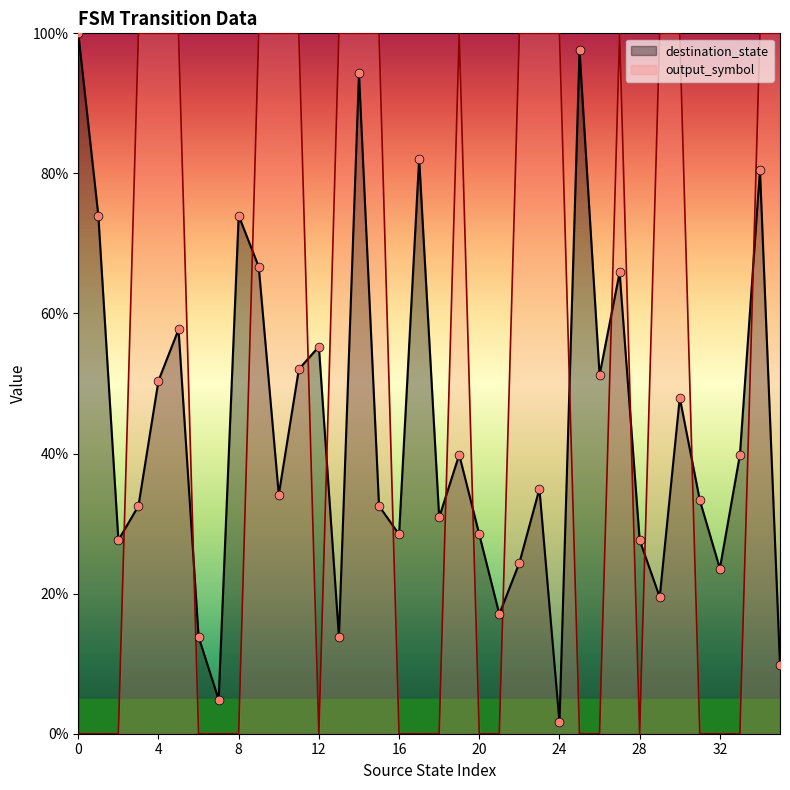

At which category is the sum across all series the highest?

14